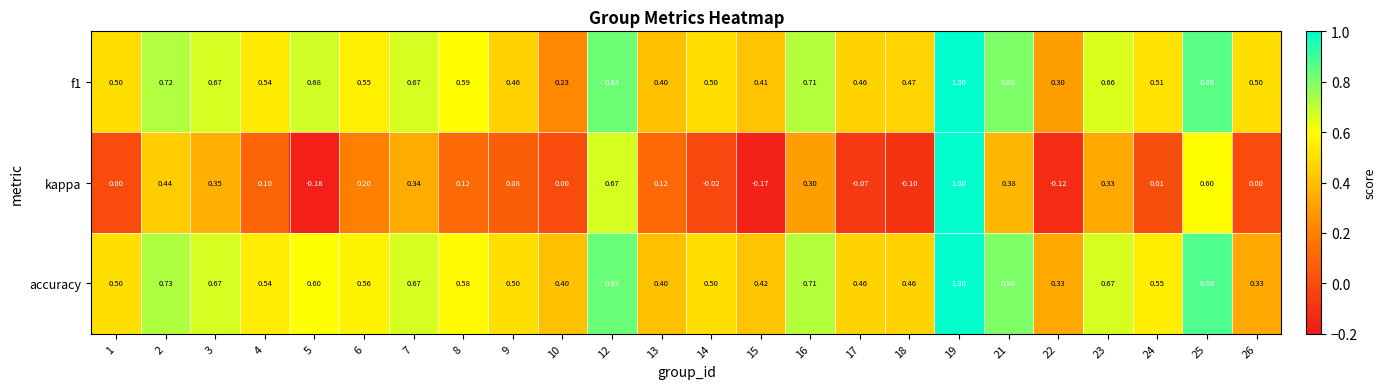

At which category is the sum across all series the highest?

19